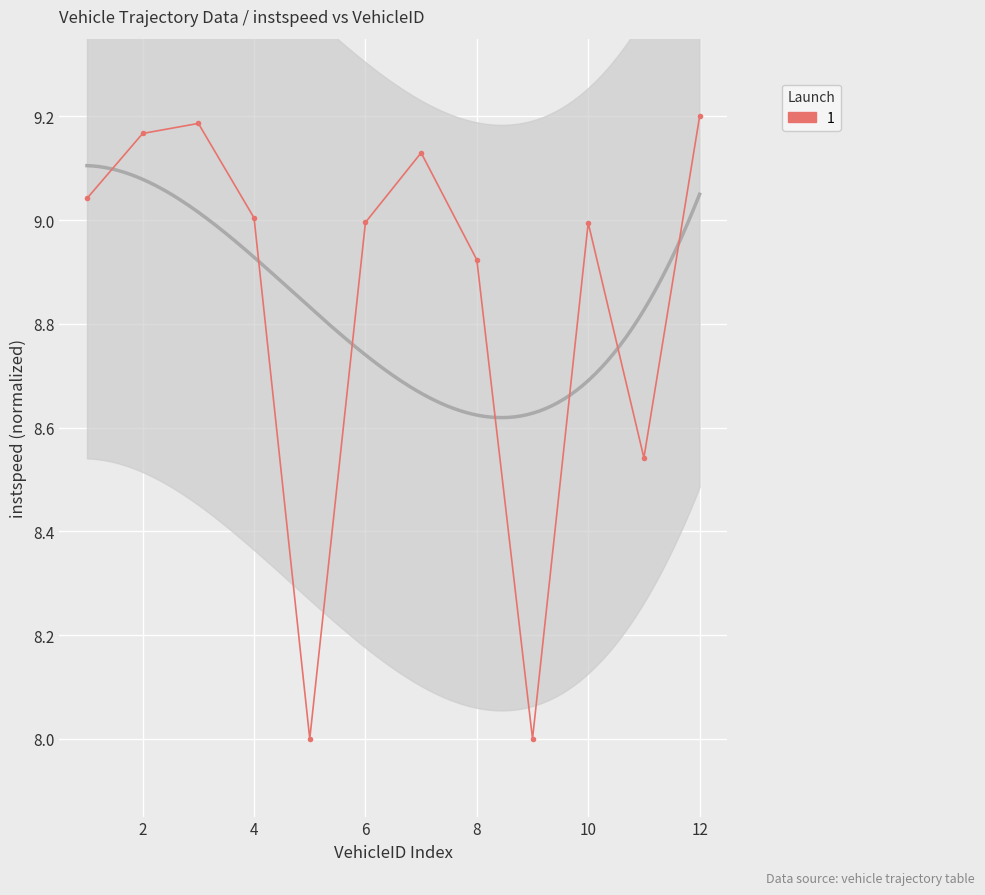

How many lines are shown in the chart?

1